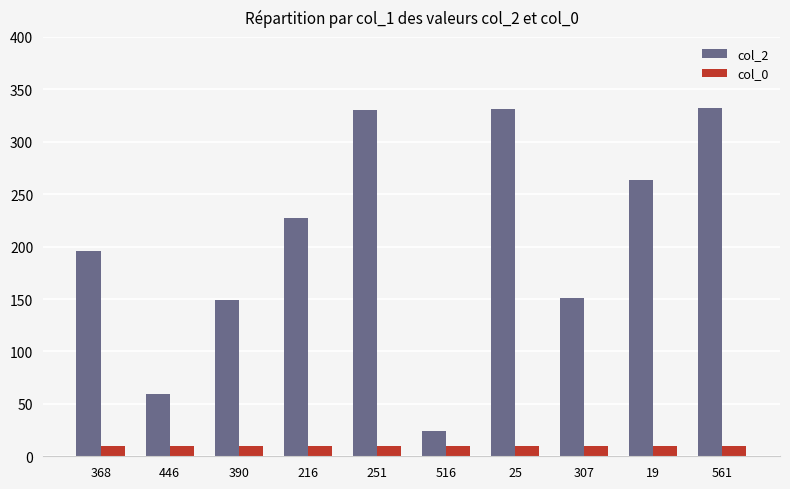

Is the value of col_2 at 446 greater than the value of col_0 at 446?

Yes